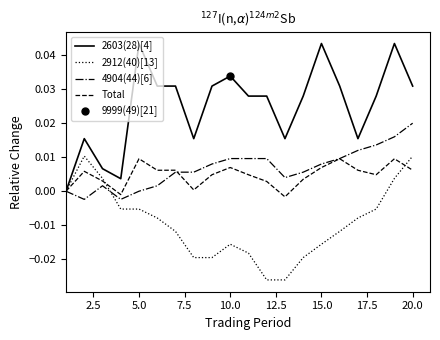

How many negative values does the 4904(44)[6] series have?

2